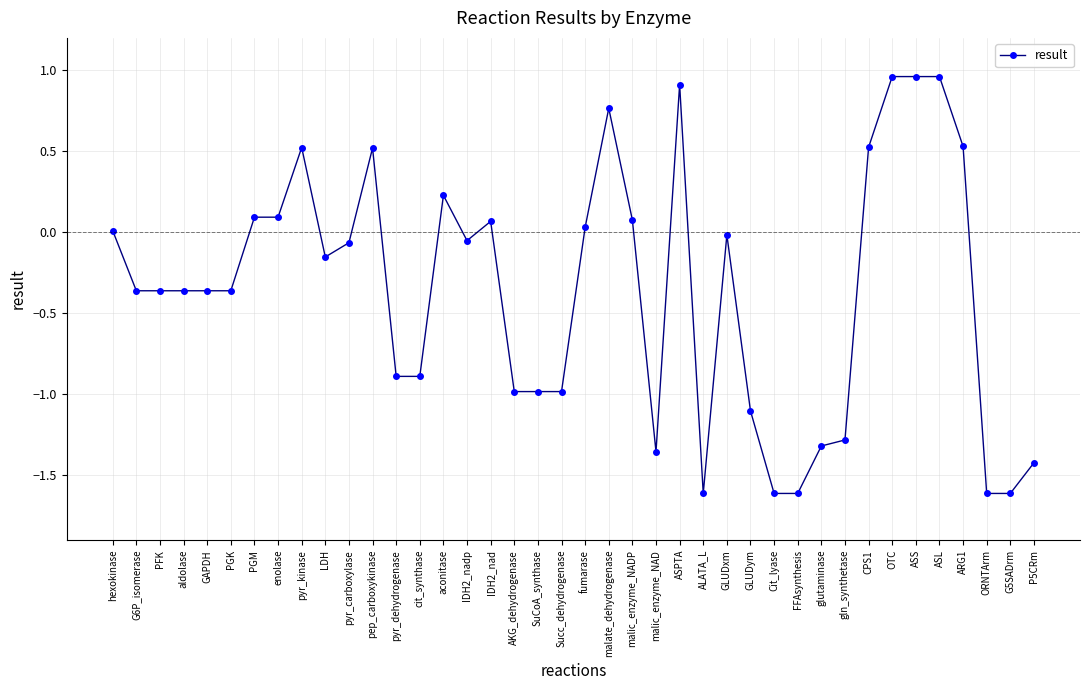

True or false: there are more than 1 points higher than both neighbors.

True